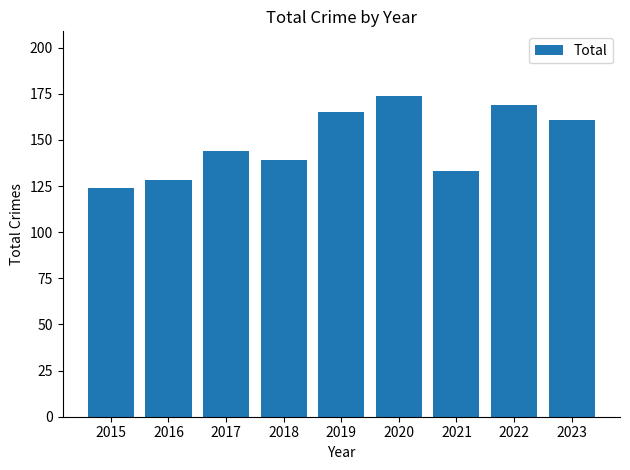

What is the approximate value at 2023?

161